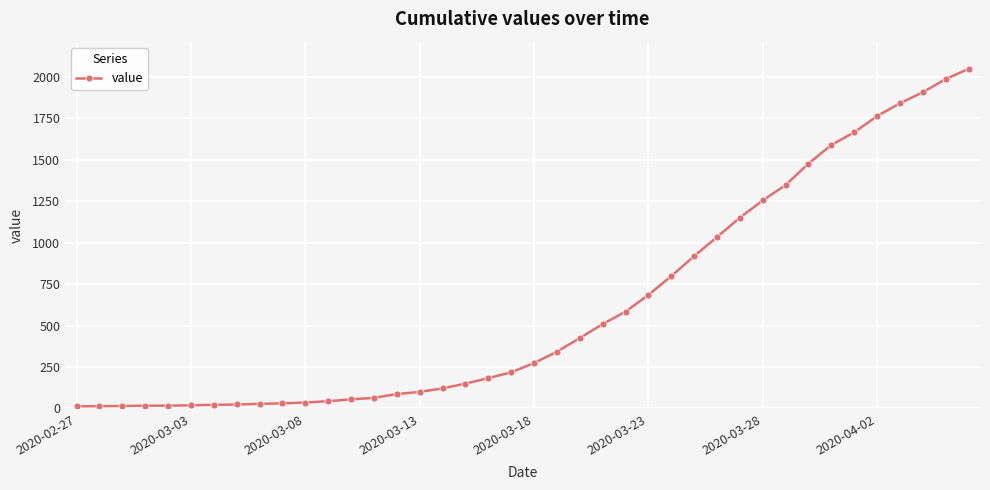

What is the sum of all values?

24864